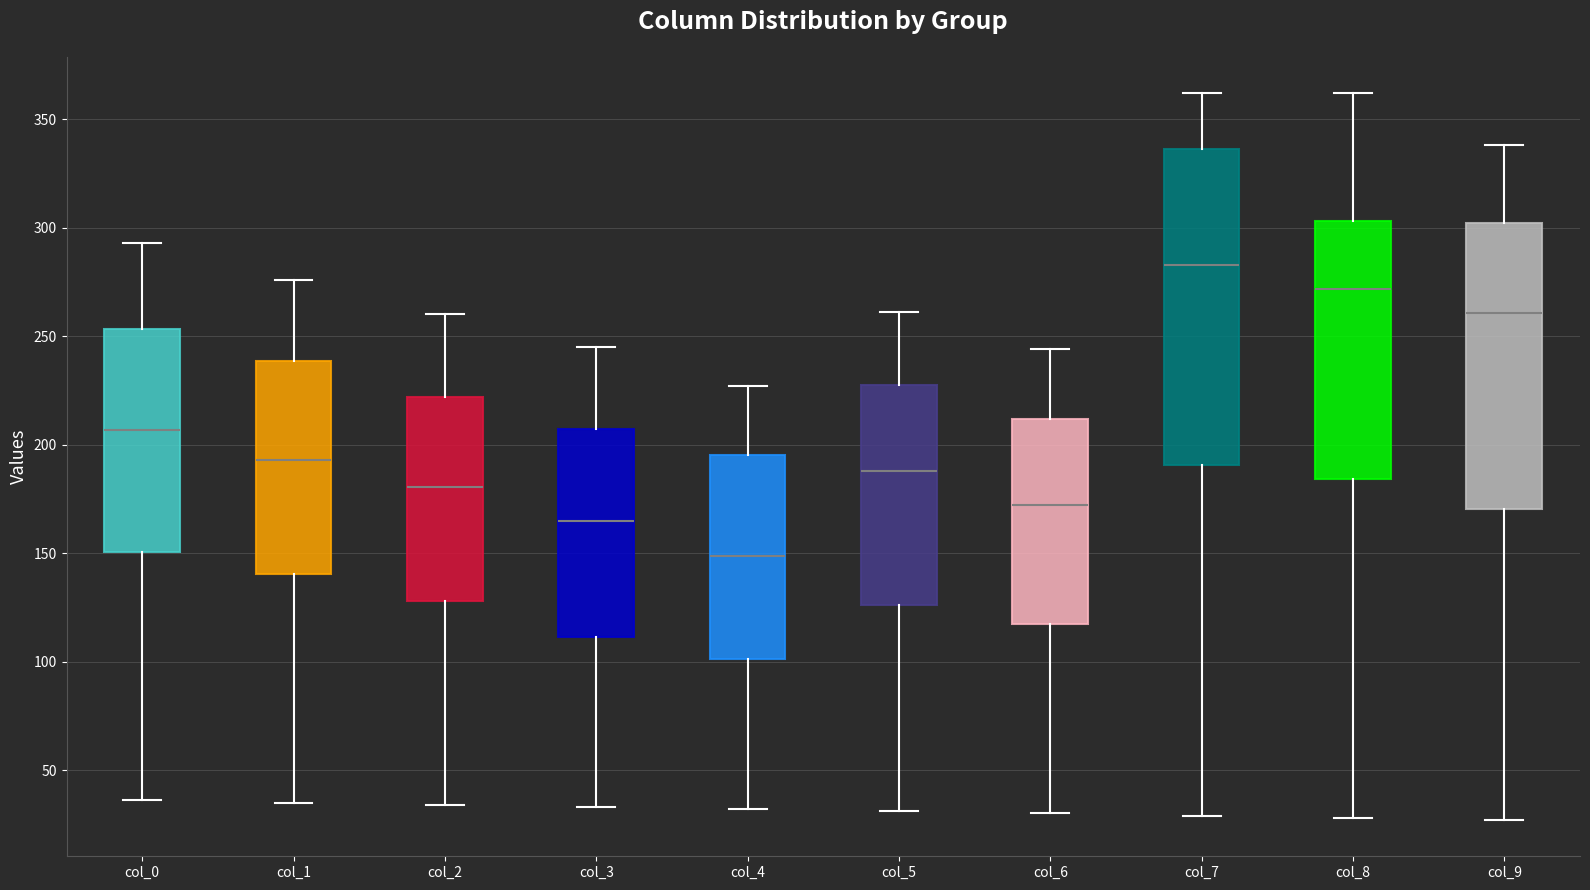

Which box's median line is the highest?

col_7